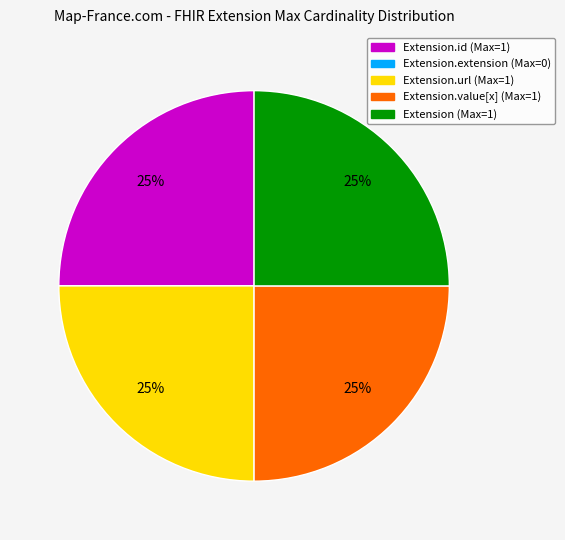

To the nearest percent, what is the average slice percentage?

20%